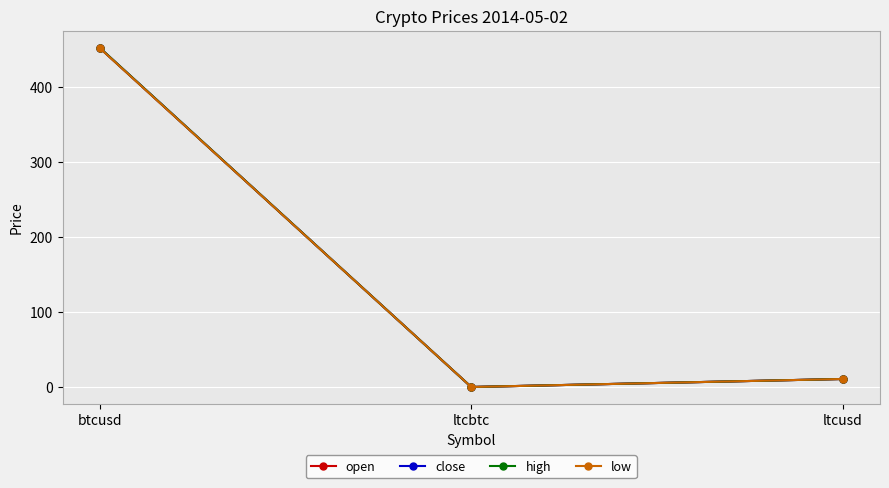

At which category is the sum across all series the highest?

btcusd